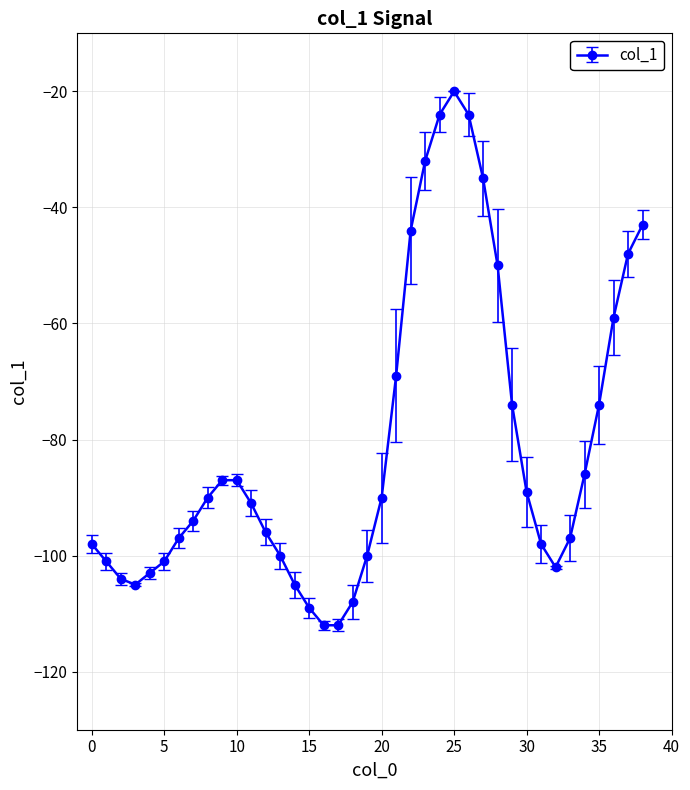

What is the average value?

-81